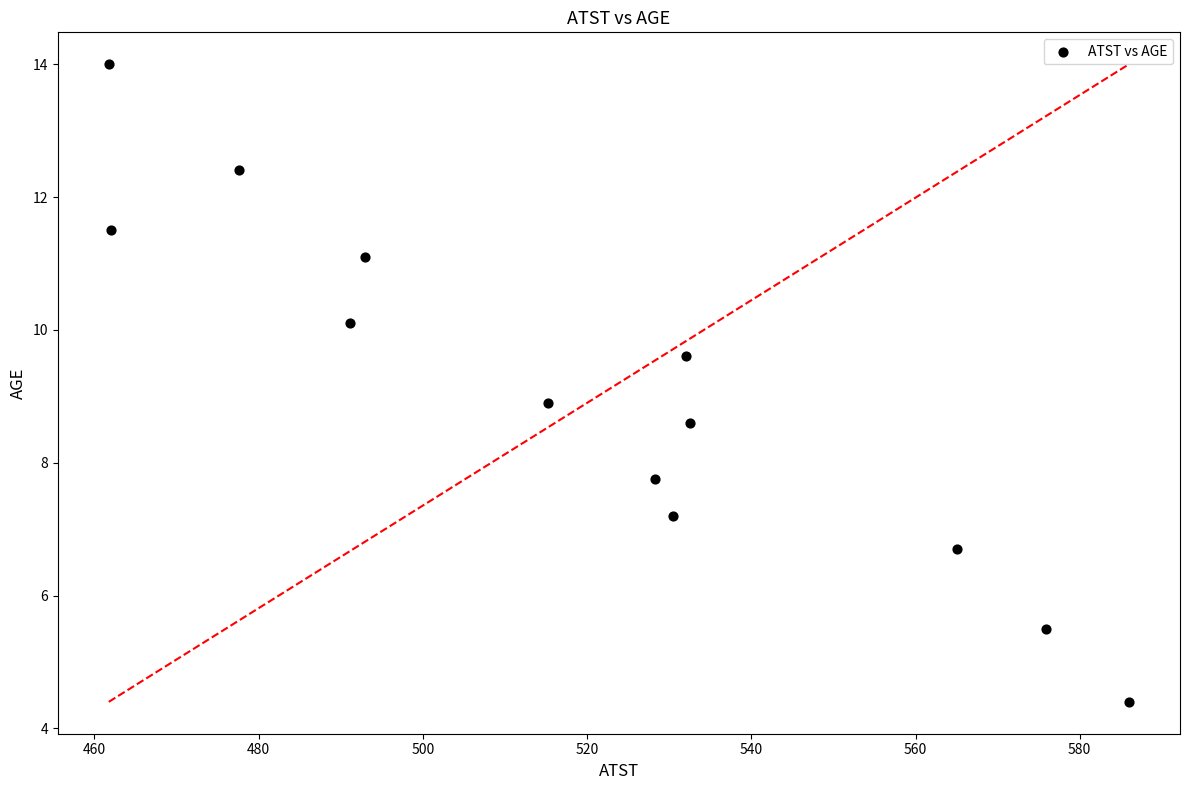

What is the range of Y values (max minus min)?

9.6